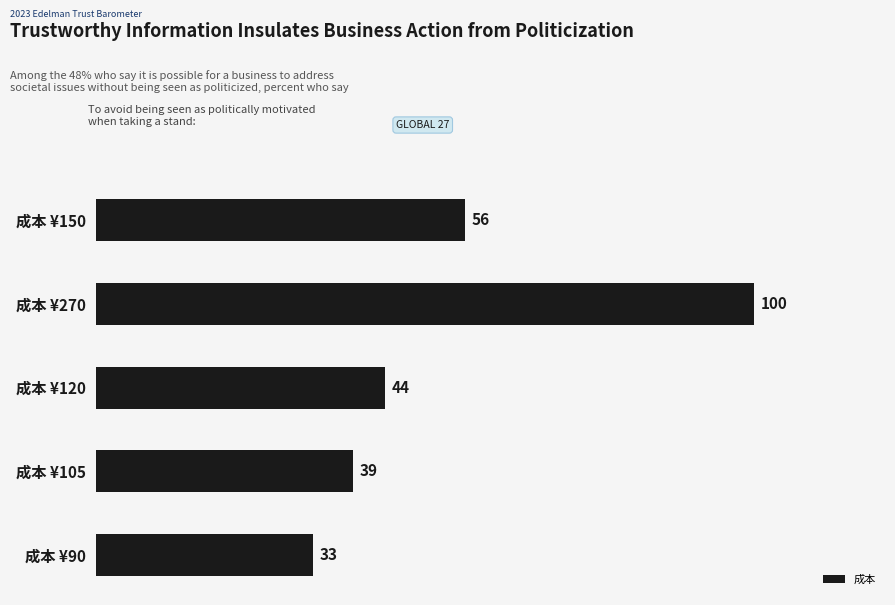

The value at 成本 ¥105 is 39. True or false?

True